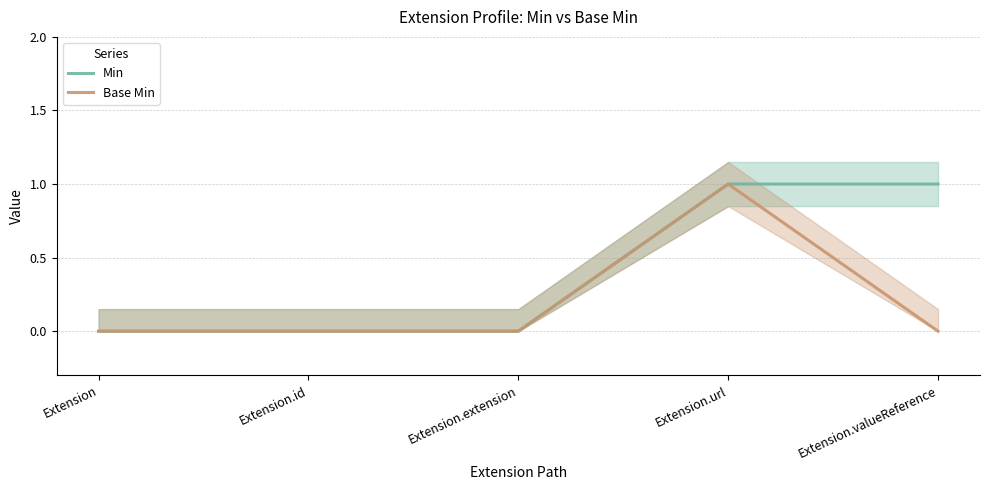

How many lines are shown in the chart?

2